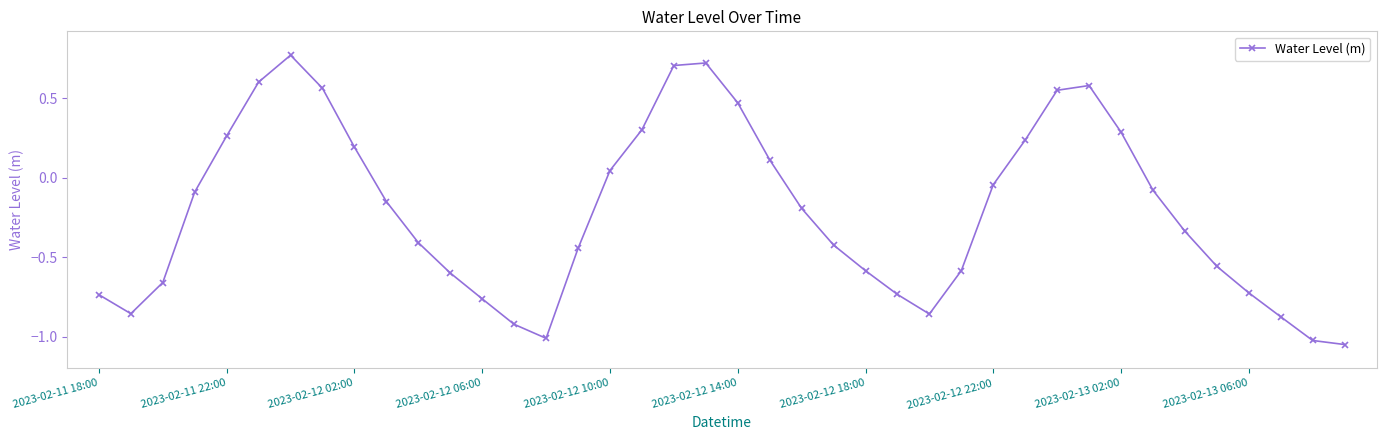

What is the sum of all values?

-8.3